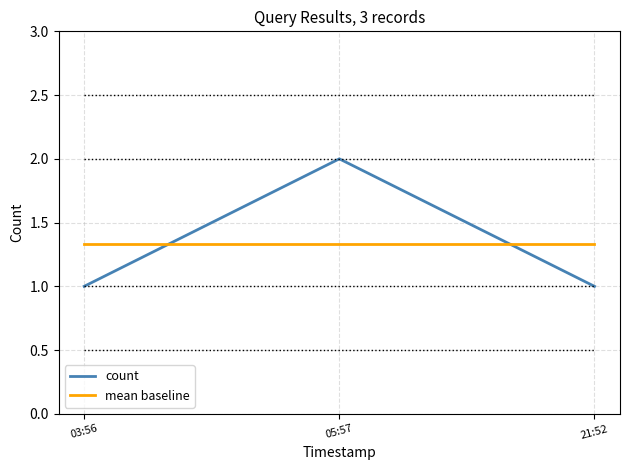

True or false: count has a value of 0.6 at 03:56.

False